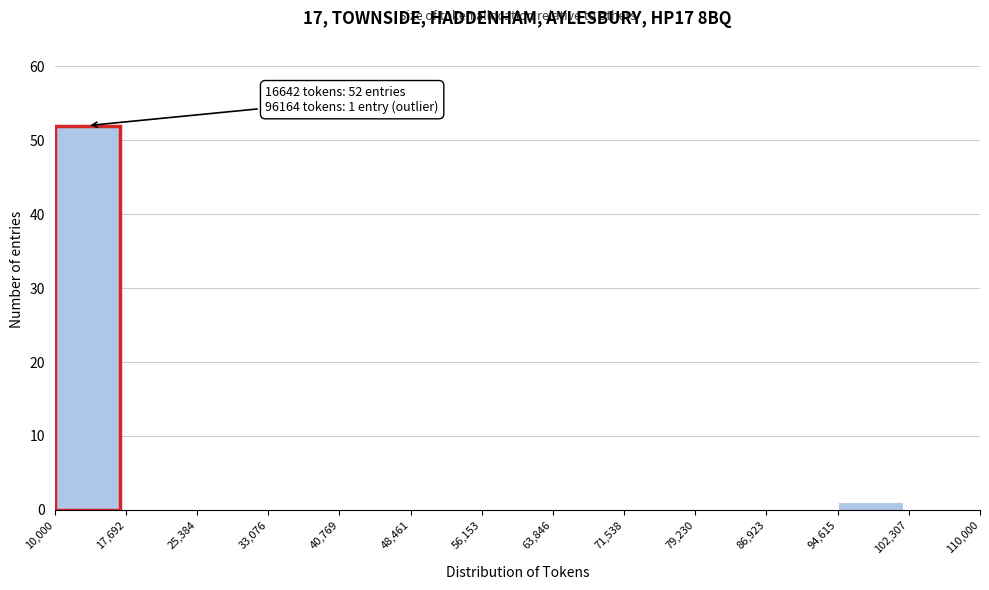

Over which range of the x-axis is the bar tallest?

10,000 to 17,692